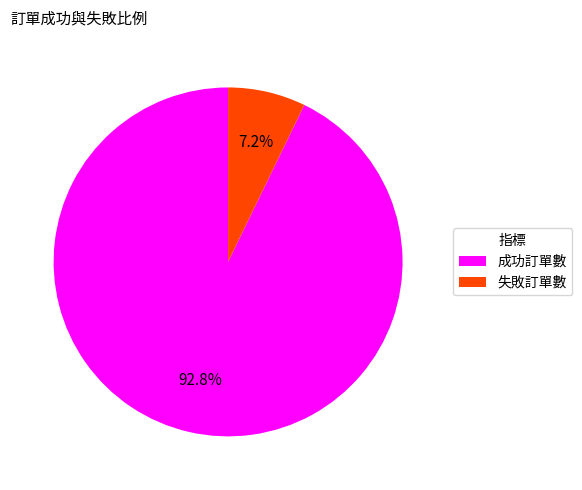

How many segments does this pie chart have?

2